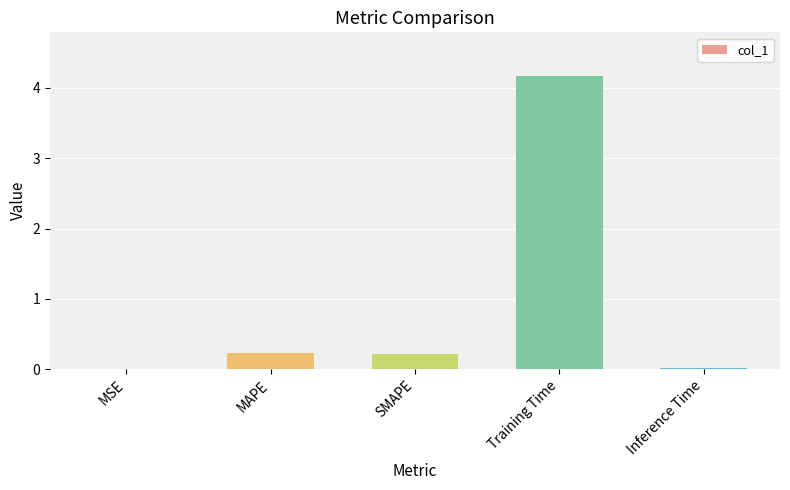

What is the sum of all values?

4.6